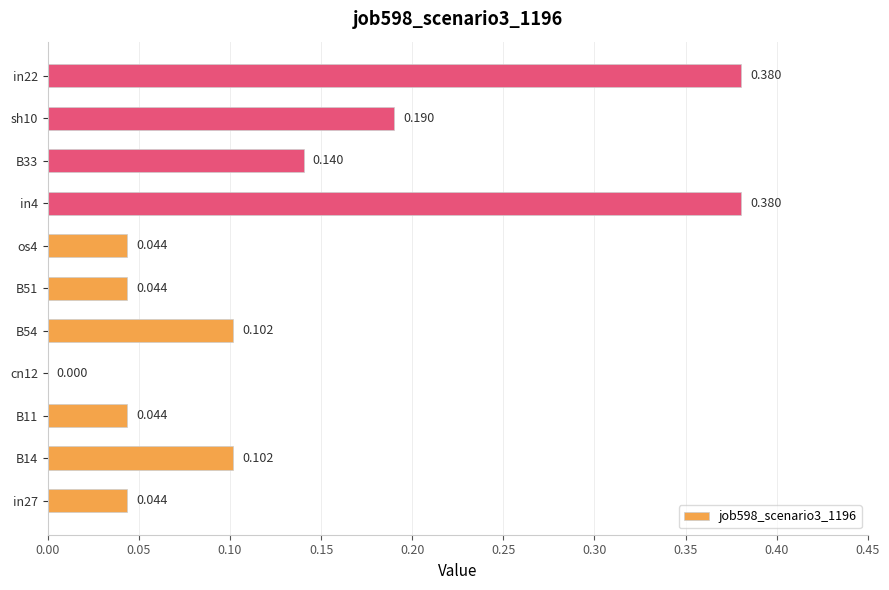

Count the number of data series in this chart.

1